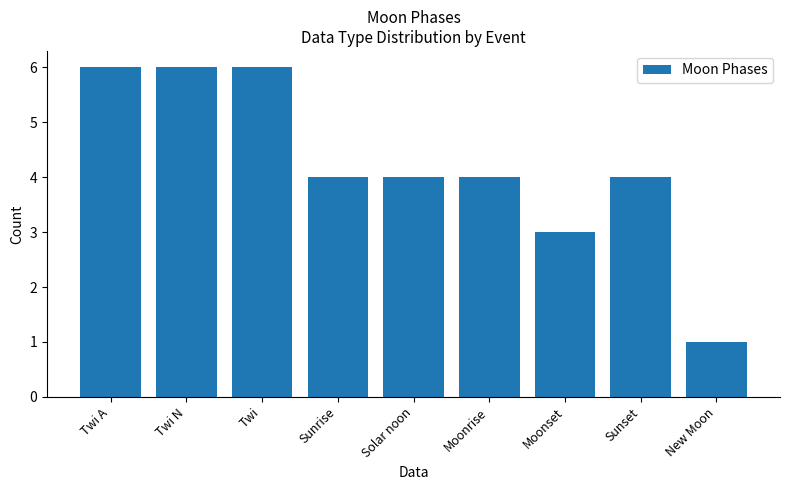

What is the label of the 1st bar from the right?

New Moon